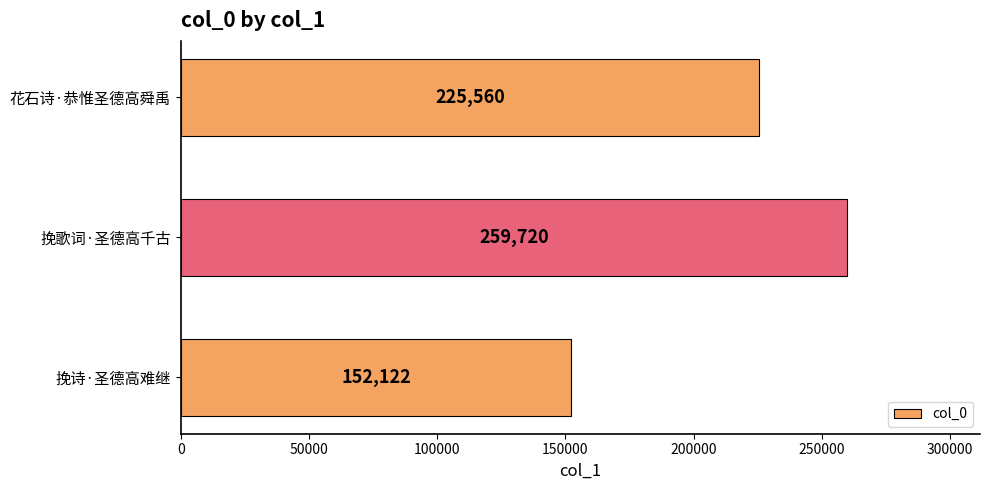

Are the bars horizontal?

Yes